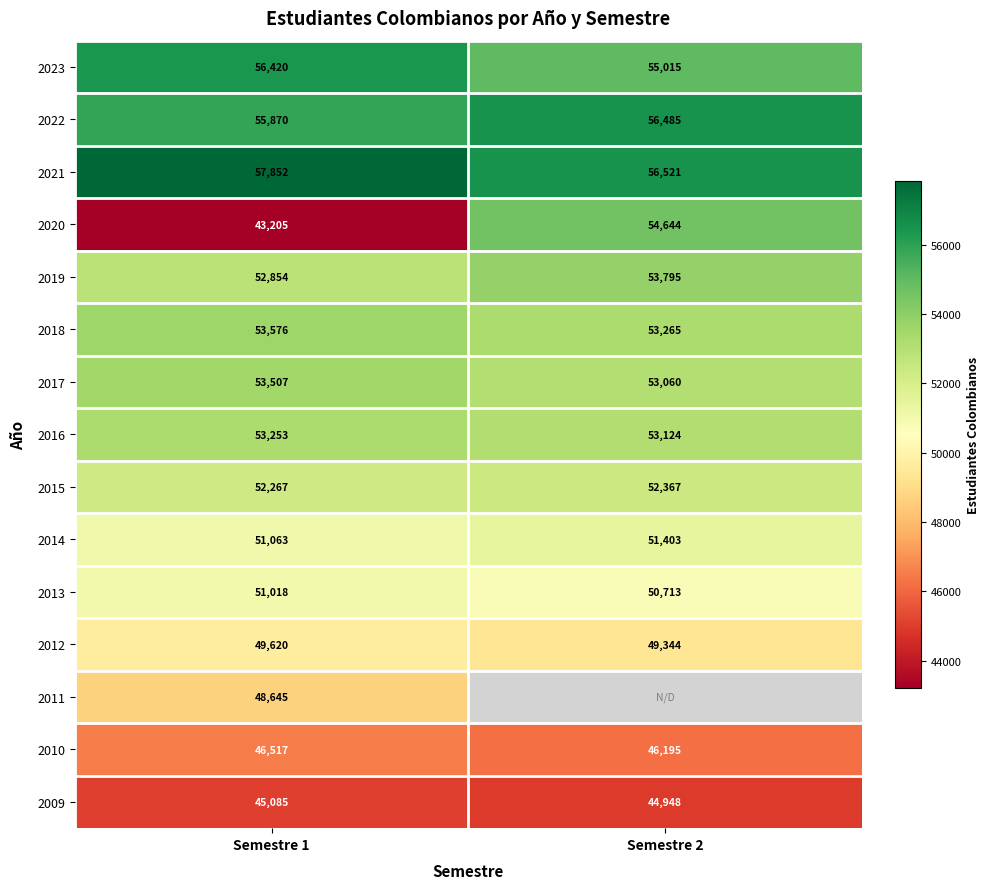

What is the maximum value shown in the chart?

57852.0